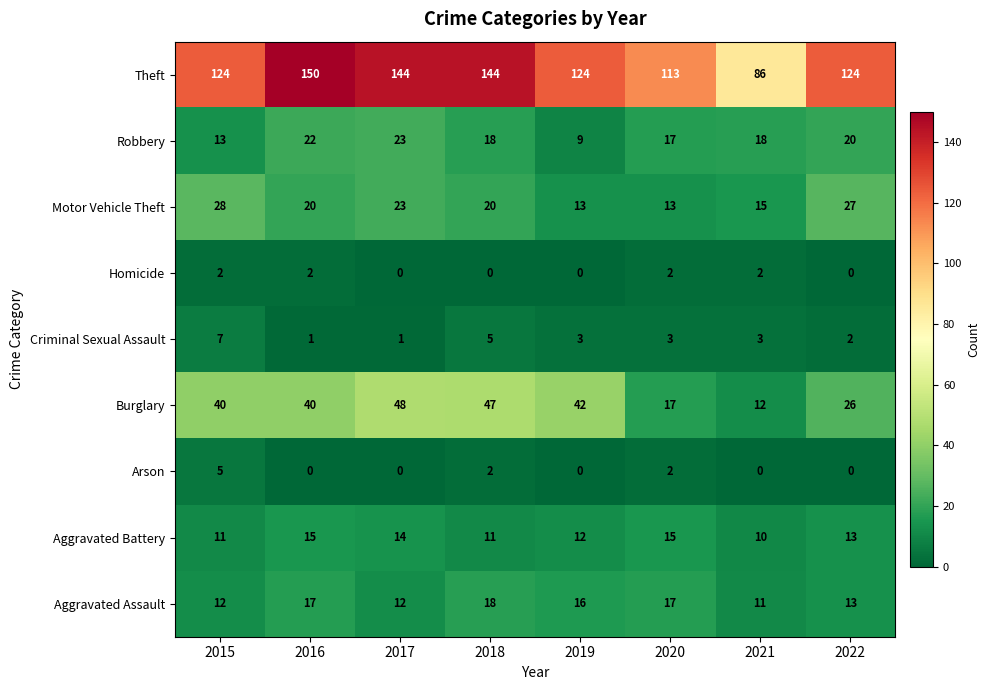

Count the number of categories in the chart.

8